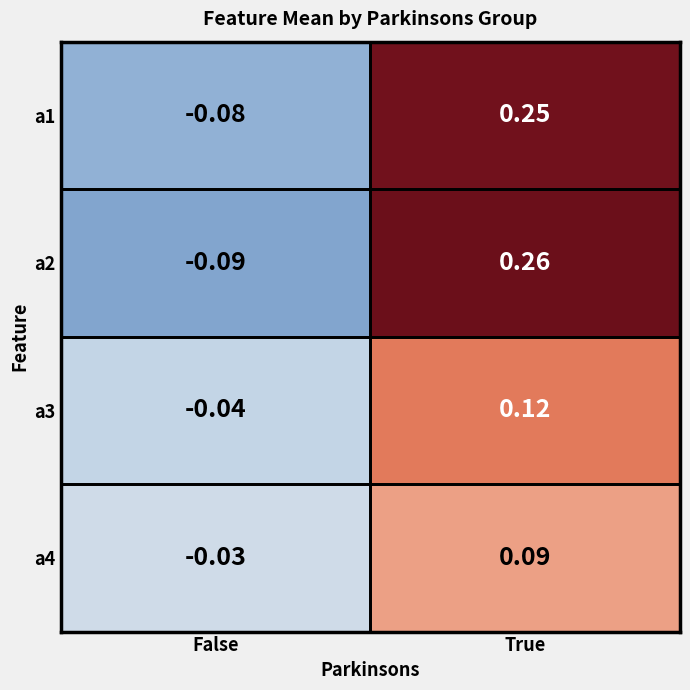

At which label is a1 closest to 0?

False